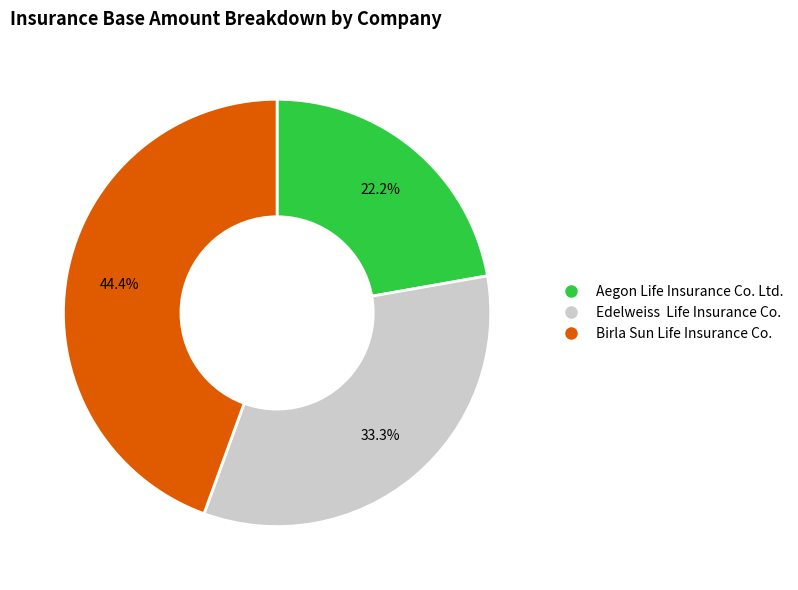

Rank the categories by value from lowest to highest.

Aegon Life Insurance Co. Ltd., Edelweiss Life Insurance Co., Birla Sun Life Insurance Co.